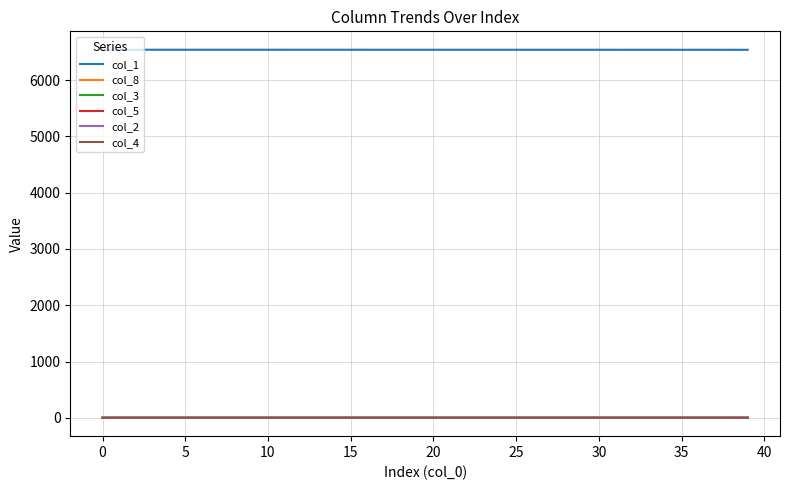

True or false: col_1 and col_5 intersect in this chart.

False